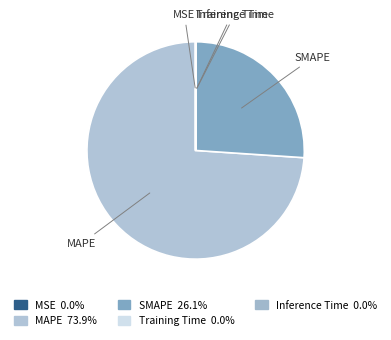

Approximately how many times larger is the value at MAPE compared to SMAPE?

2.8